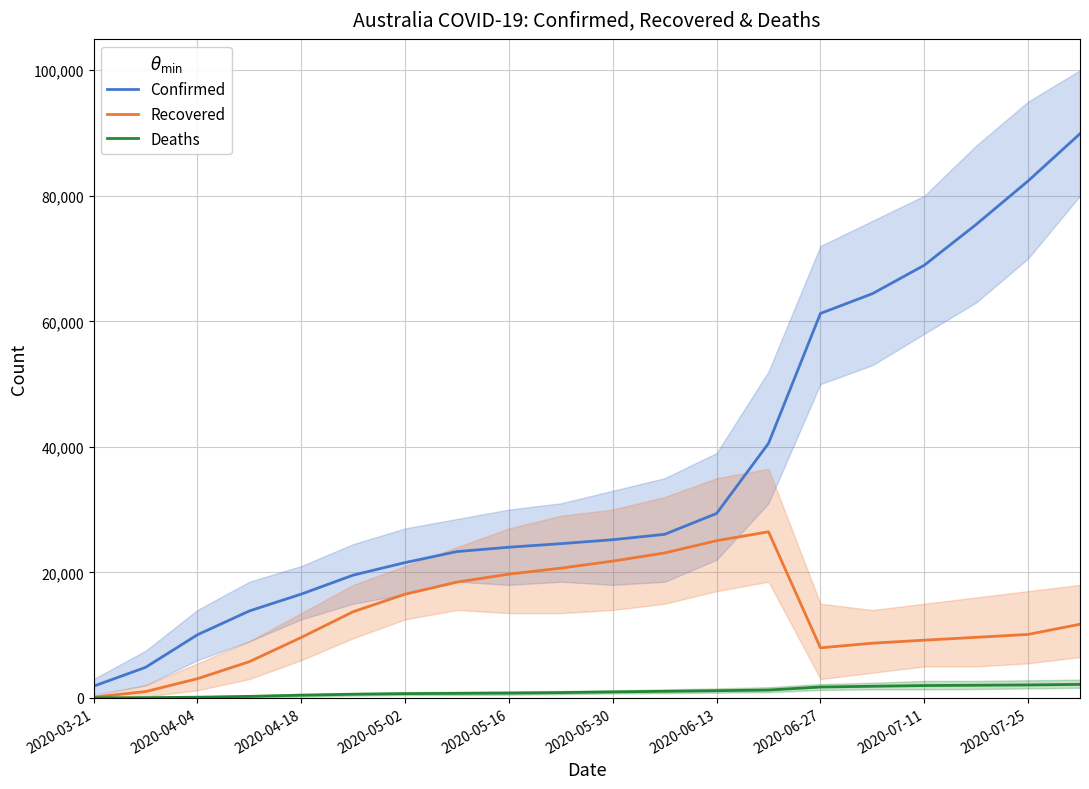

True or false: Deaths has a value of 2007 at 17.

True